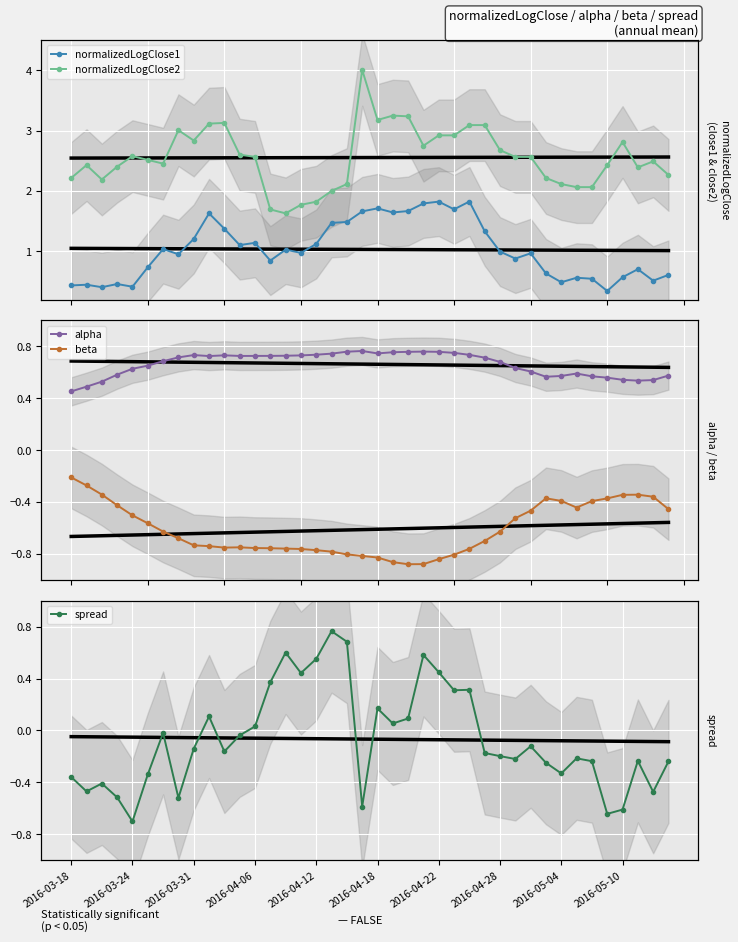

At which category is the sum across all series the highest?

26